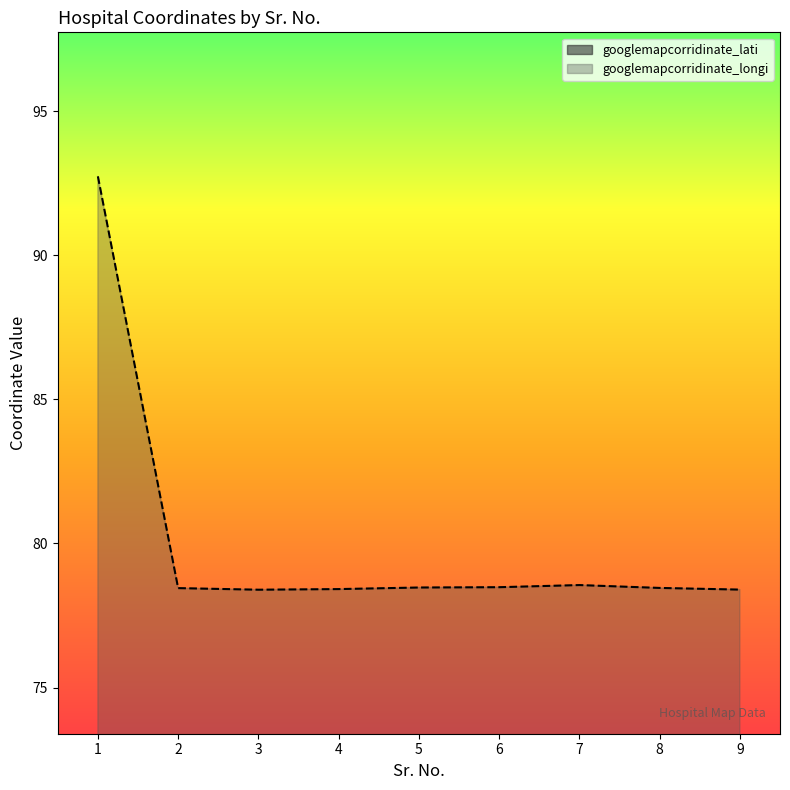

At which category does googlemapcorridinate_longi reach its first local peak?

7